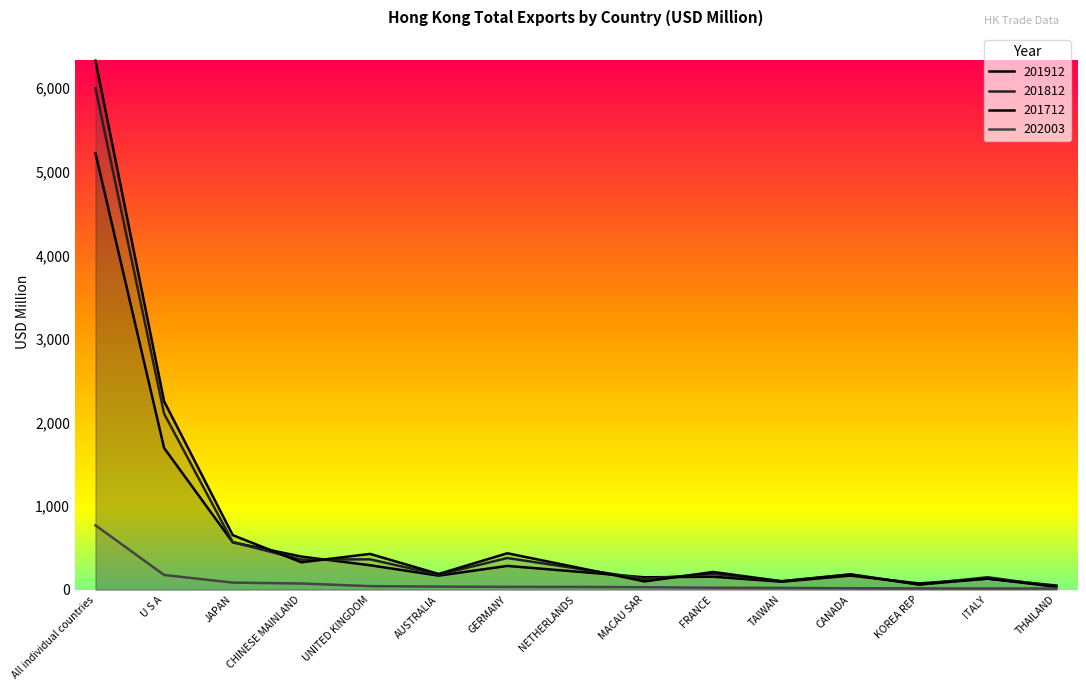

At how many categories does at least one series exceed 2258?

1